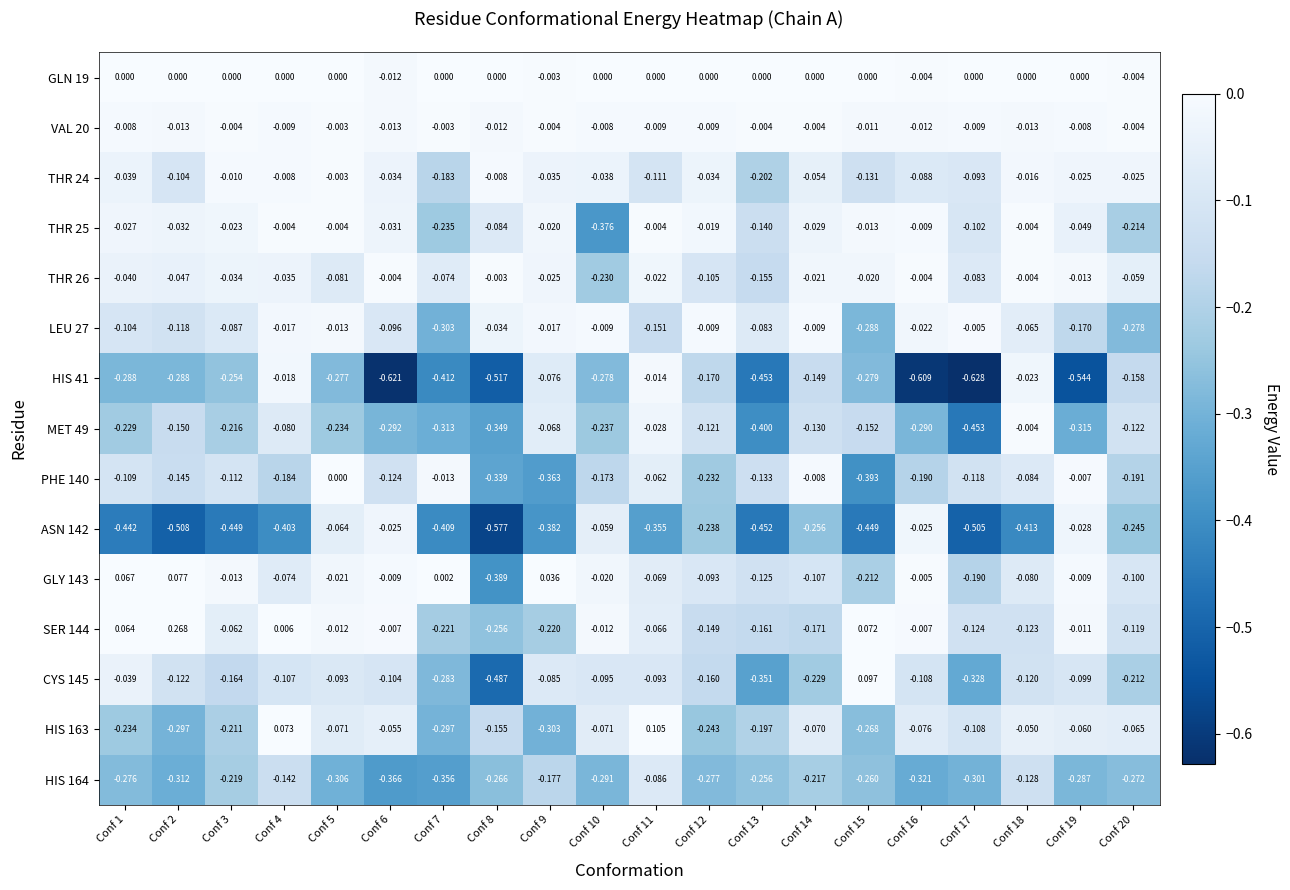

Is the value of GLY 143 at Conf 5 greater than the value of HIS 41 at Conf 1?

Yes